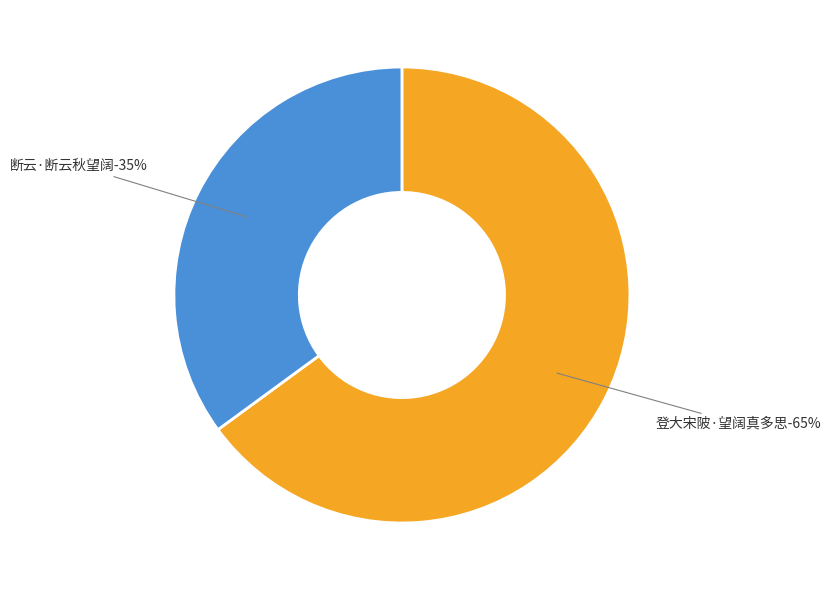

The 断云·断云秋望阔 slice represents 44% of the pie. True or false?

False